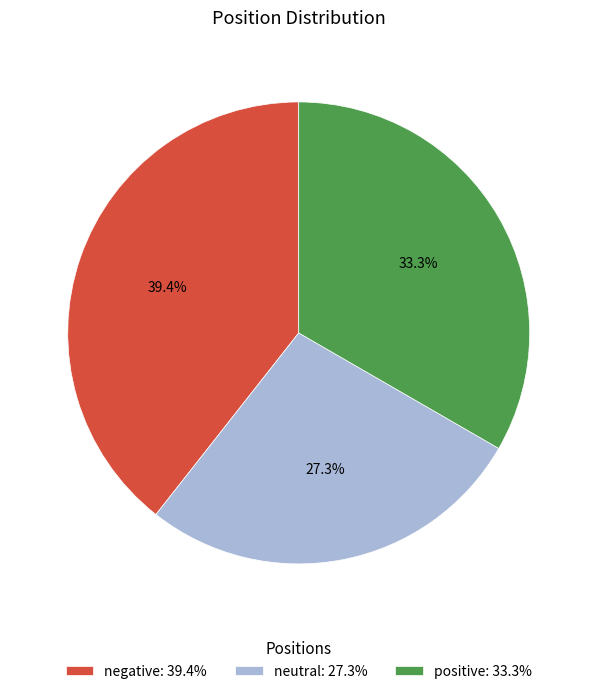

Which slice is the smallest?

neutral